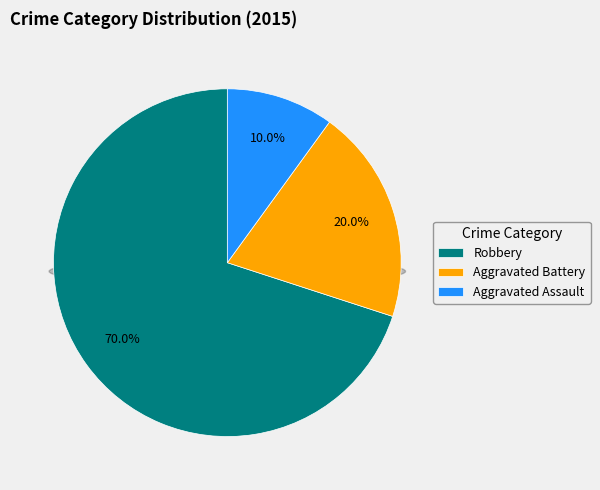

To the nearest percent, what is the difference between the Aggravated Battery and Robbery slice percentages?

50%